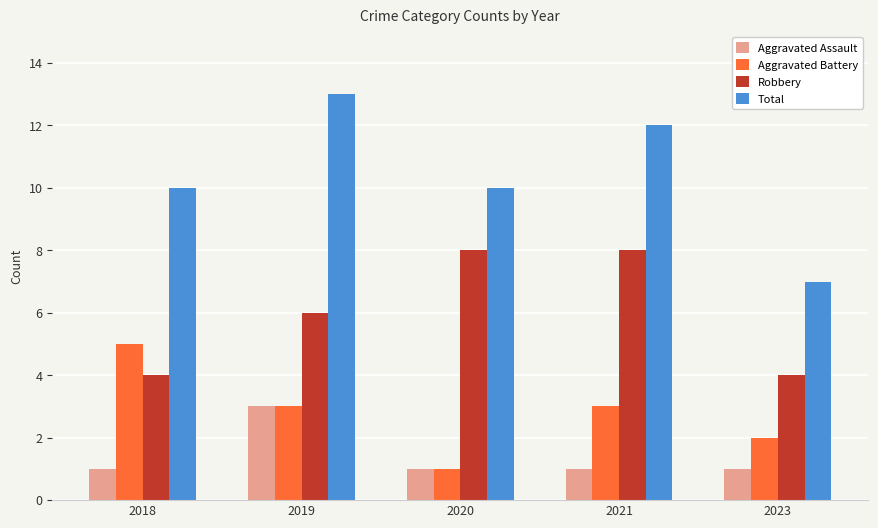

True or false: Aggravated Battery has a value of 3 at 2023.

False